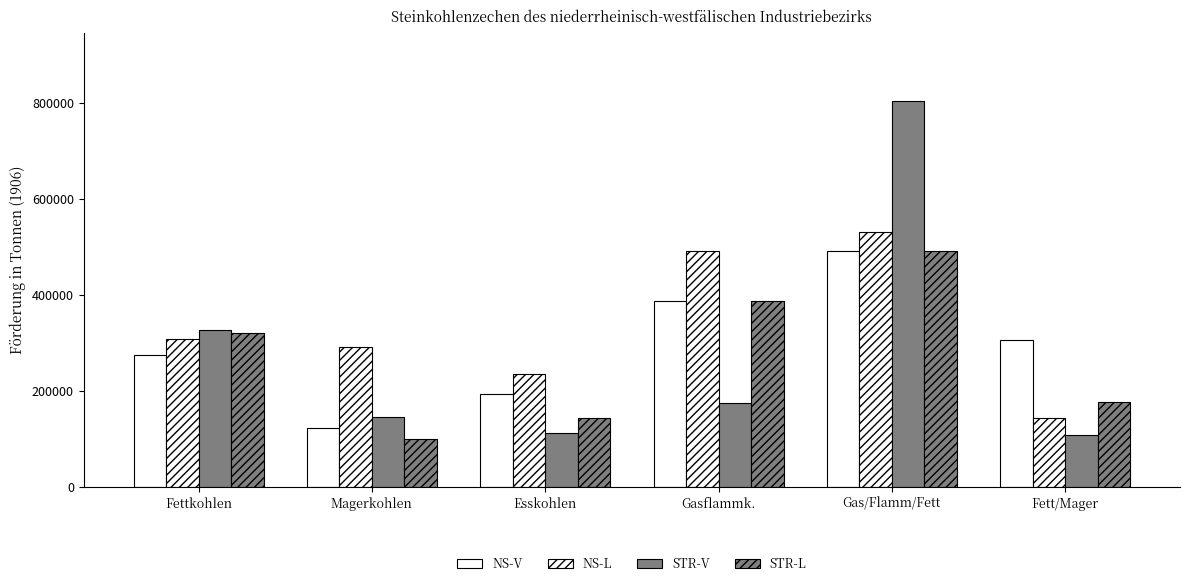

Are the bars horizontal?

No